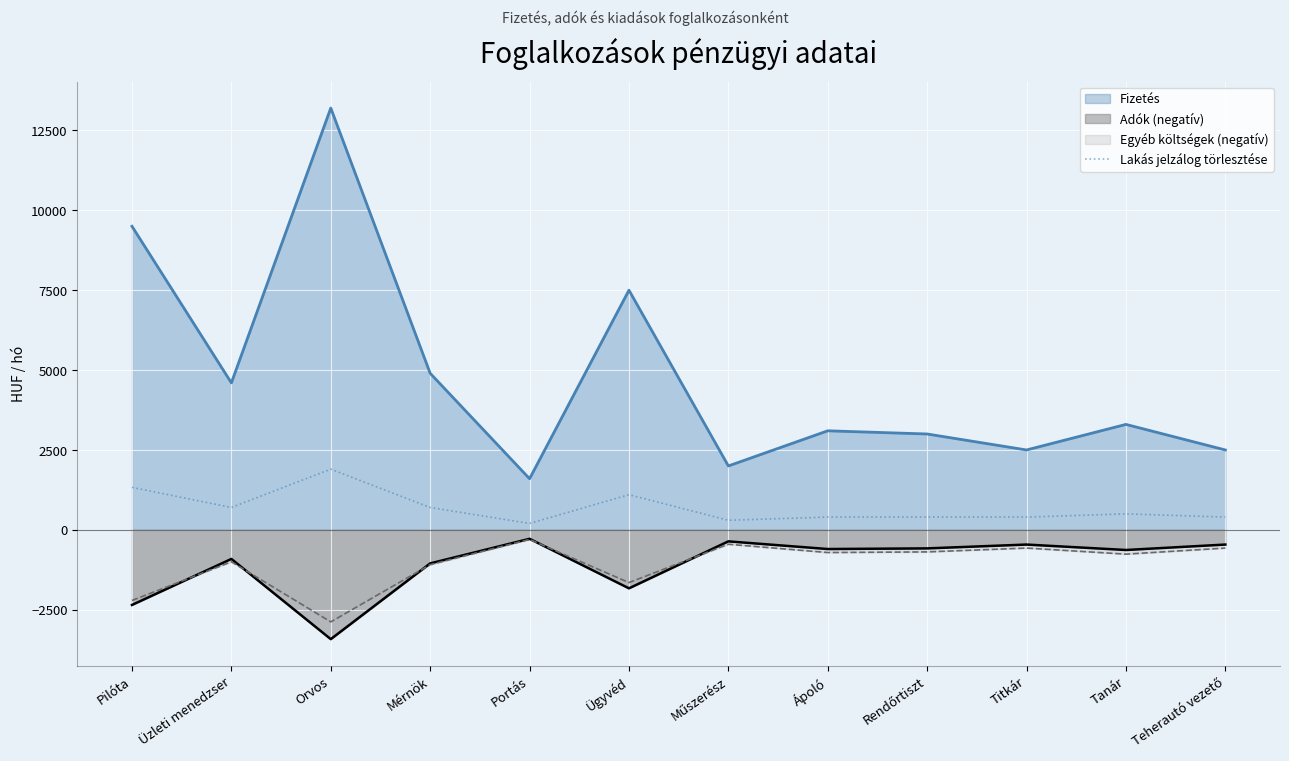

At which label does Fizetés reach its minimum?

Portás